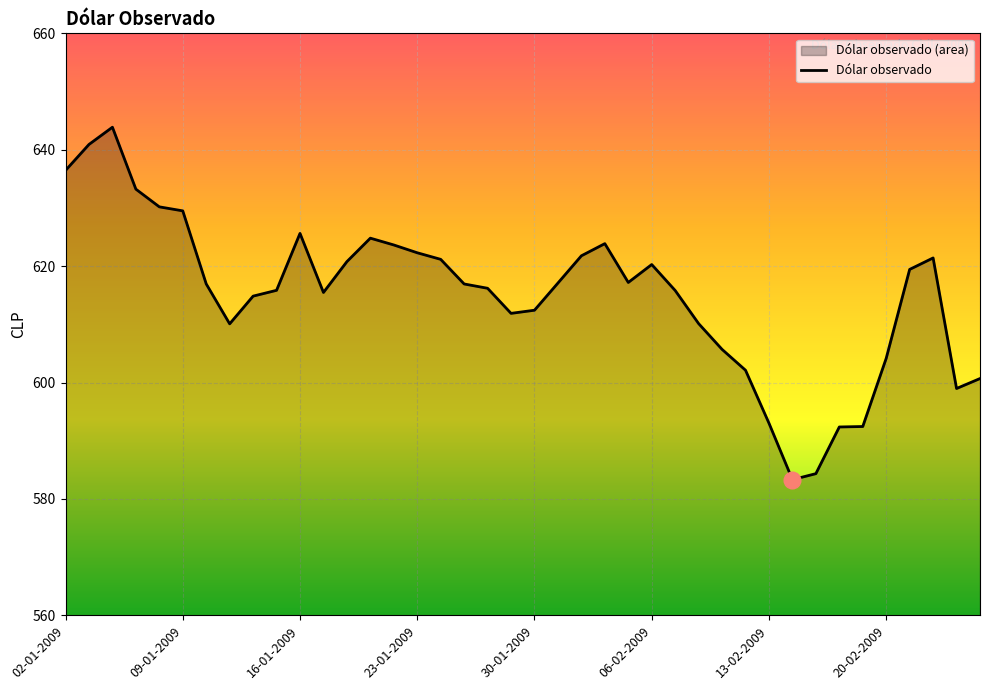

Is it true that the value at 30-01-2009 is 920.0?

False